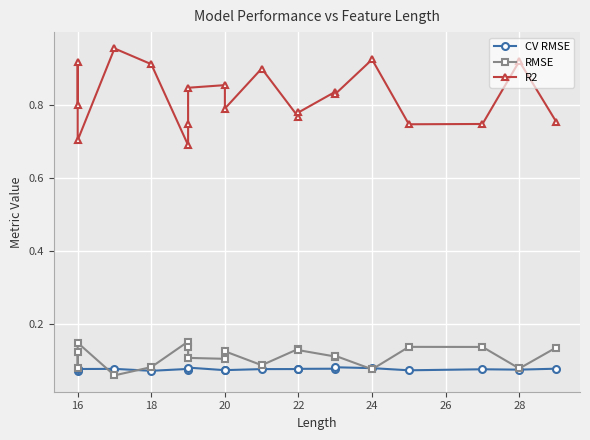

True or false: CV RMSE and R2 intersect in this chart.

False